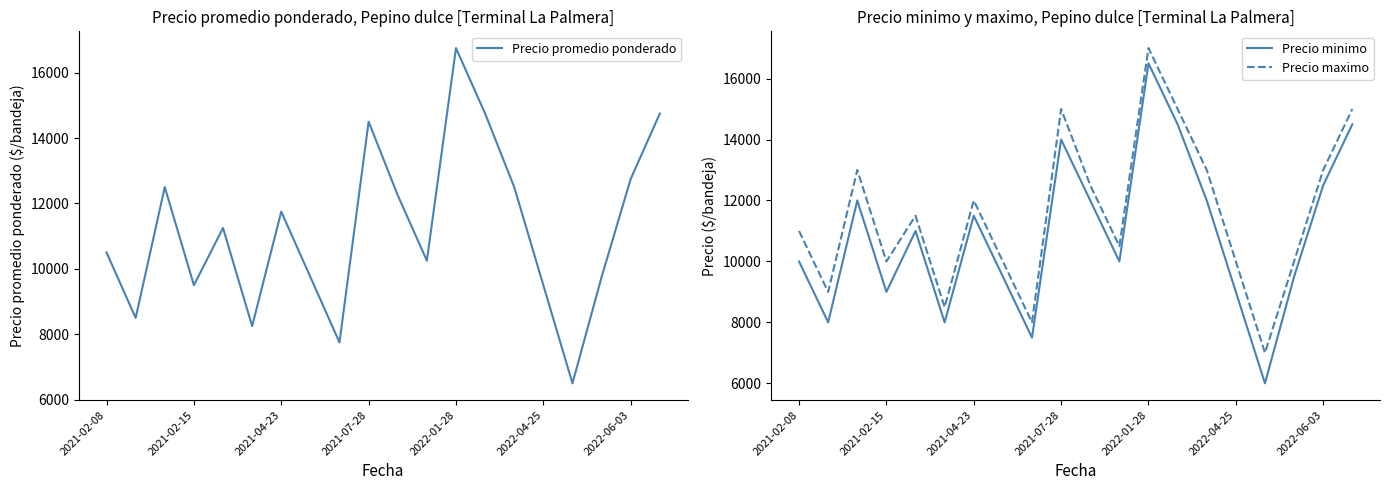

The Precio minimo series shows 2745 at 2021-07-28. True or false?

False